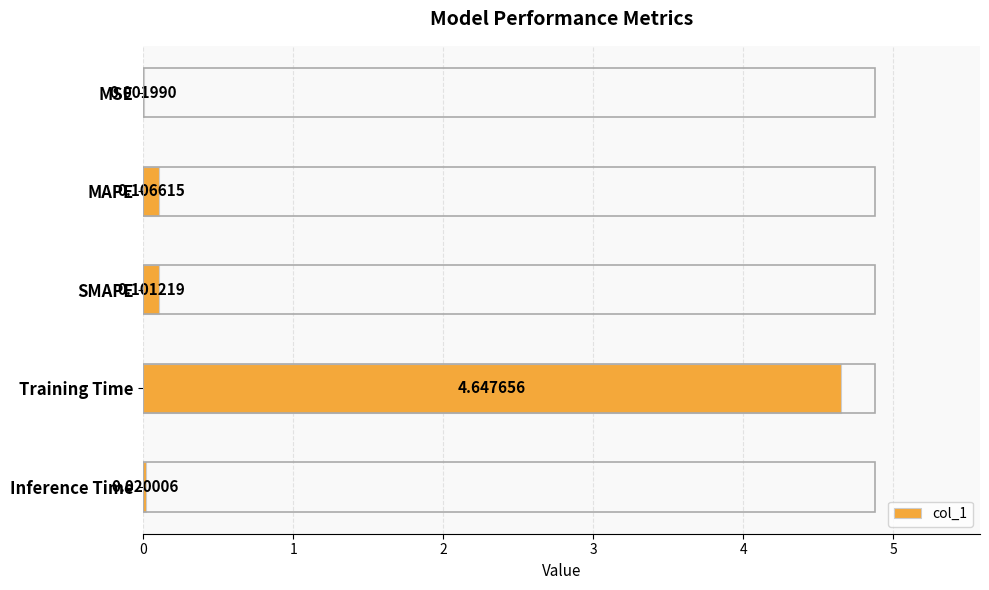

Are the bars horizontal?

Yes